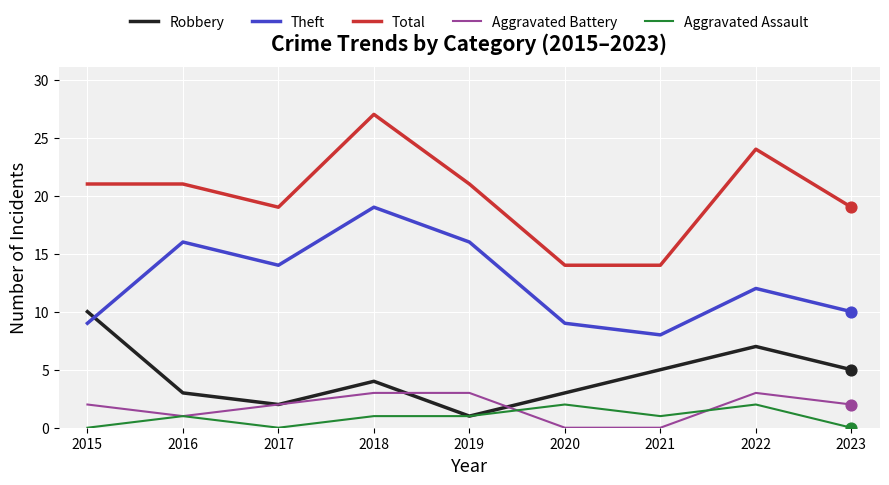

What is the difference between the highest and lowest values at 2023?

19